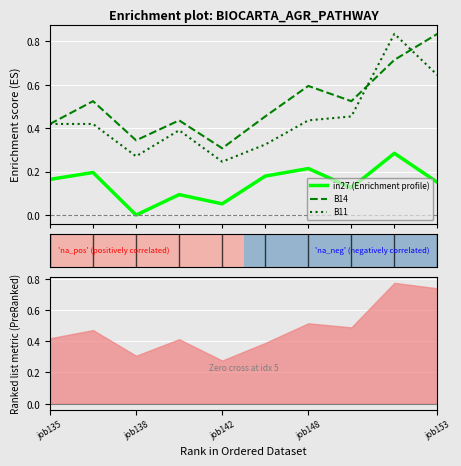

Is it true that in27 (Enrichment profile) equals 0.1 at 5?

False